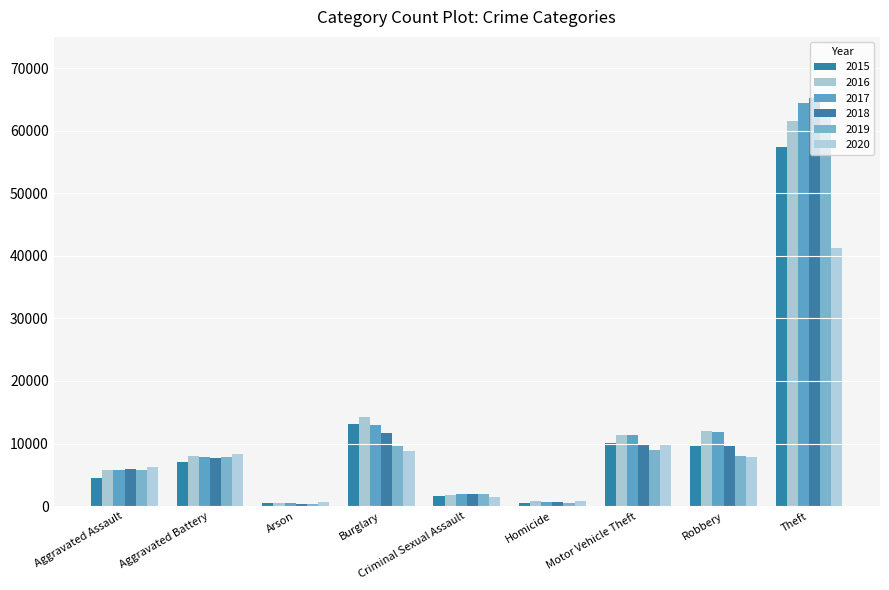

Reading left to right, what are all the values shown in this chart?

2015: Aggravated Assault=4480	Aggravated Battery=7018	Arson=448	Burglary=13184	Criminal Sexual Assault=1666	Homicide=496	Motor Vehicle Theft=10068	Robbery=9638	Theft=57350
2016: Aggravated Assault=5712	Aggravated Battery=8085	Arson=515	Burglary=14289	Criminal Sexual Assault=1817	Homicide=786	Motor Vehicle Theft=11286	Robbery=11960	Theft=61618
2017: Aggravated Assault=5793	Aggravated Battery=7845	Arson=444	Burglary=13001	Criminal Sexual Assault=1940	Homicide=672	Motor Vehicle Theft=11380	Robbery=11880	Theft=64380
2018: Aggravated Assault=6001	Aggravated Battery=7735	Arson=373	Burglary=11746	Criminal Sexual Assault=1969	Homicide=589	Motor Vehicle Theft=9983	Robbery=9679	Theft=65283
2019: Aggravated Assault=5840	Aggravated Battery=7857	Arson=376	Burglary=9639	Criminal Sexual Assault=1872	Homicide=498	Motor Vehicle Theft=8977	Robbery=7994	Theft=62482
2020: Aggravated Assault=6263	Aggravated Battery=8319	Arson=589	Burglary=8756	Criminal Sexual Assault=1448	Homicide=787	Motor Vehicle Theft=9952	Robbery=7856	Theft=41306